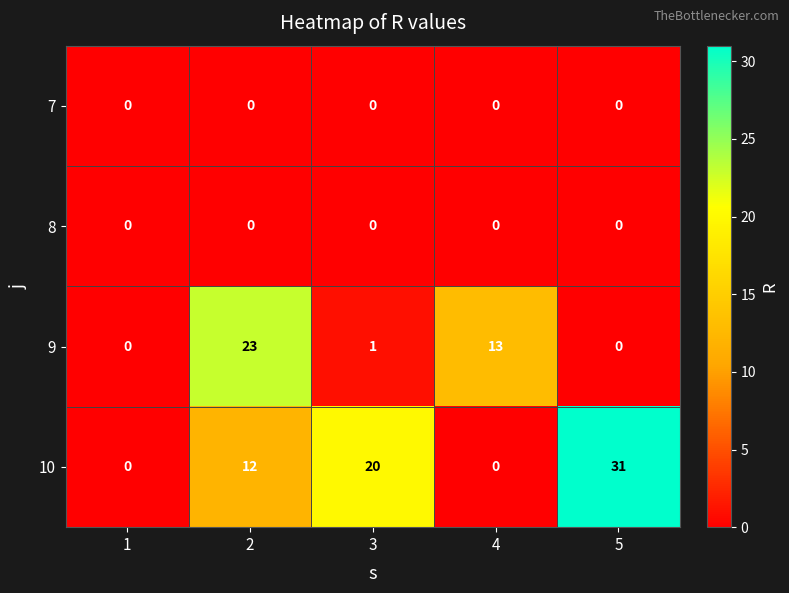

True or false: 10 has a value of 4 at 2.

False